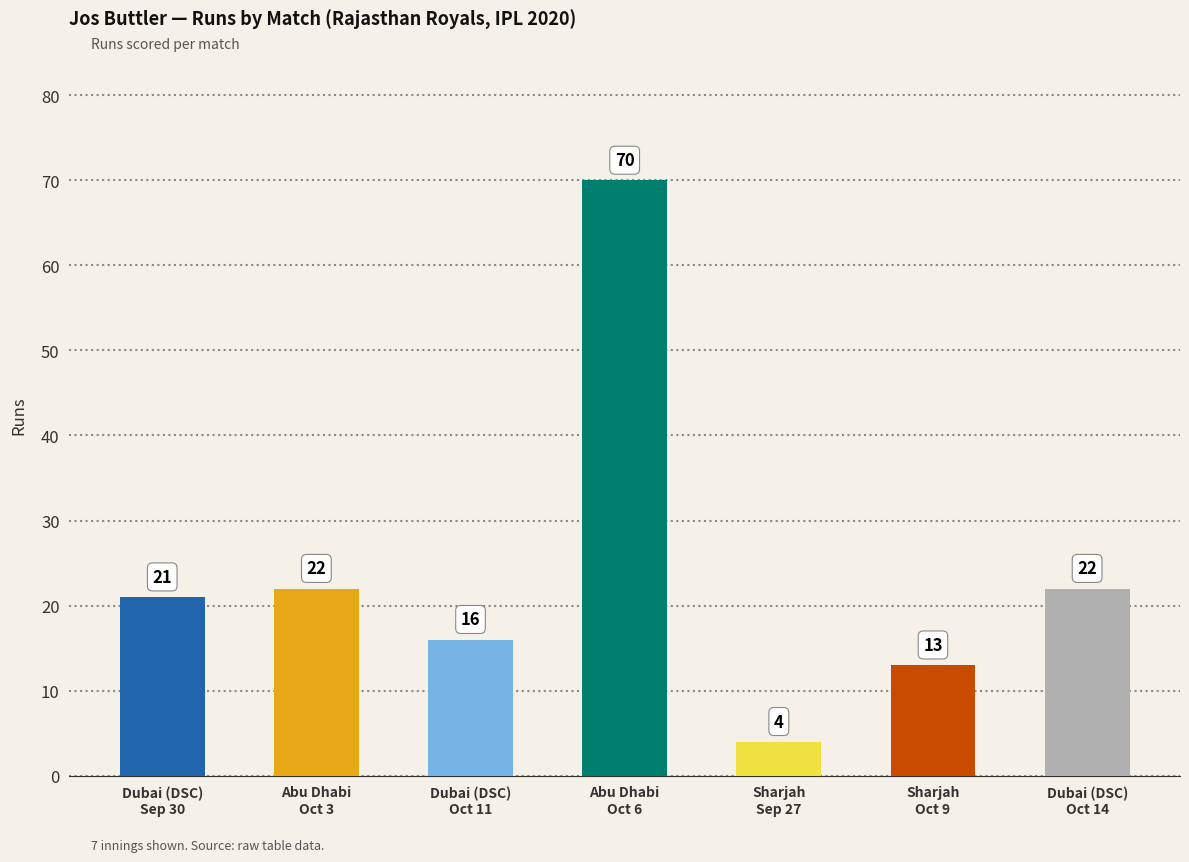

The value at Dubai (DSC)
Sep 30 is 36. True or false?

False